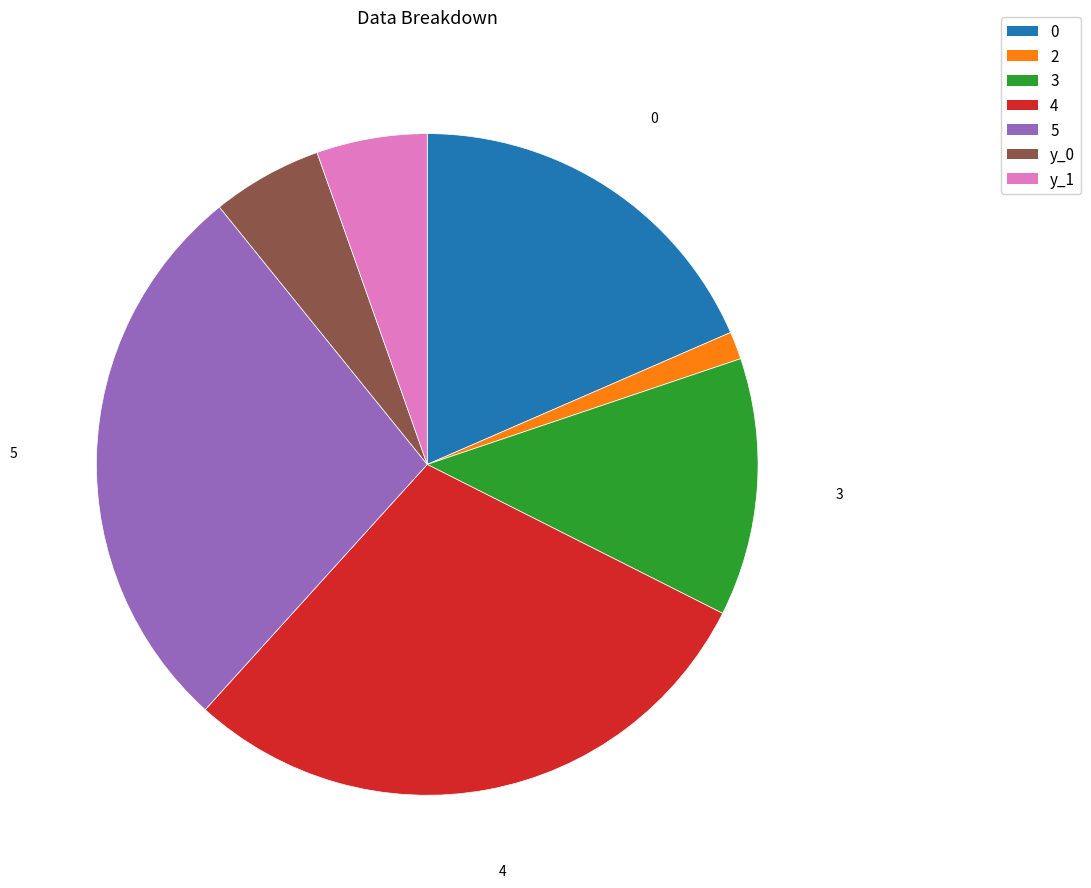

What is the largest slice in the pie chart?

4